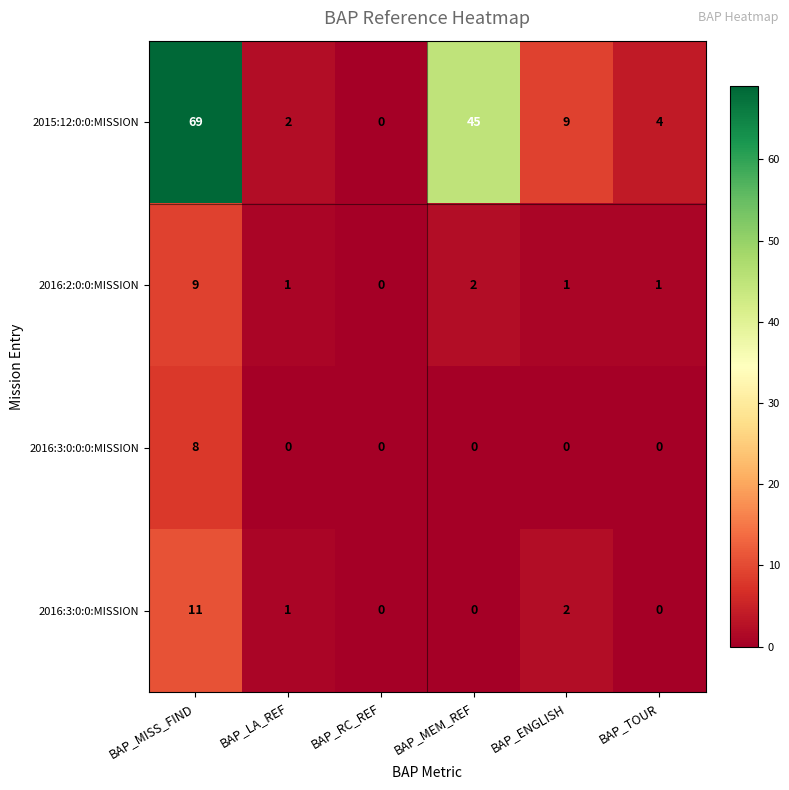

The 2016:3:0:0:0:MISSION series shows 0 at BAP_ENGLISH. True or false?

True